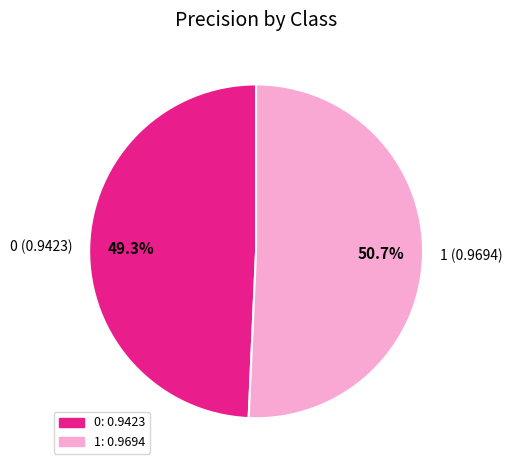

Which slice represents more than half of the pie?

1